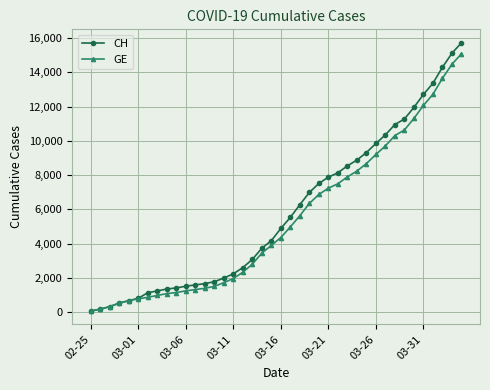

What is the greatest value displayed?

15719